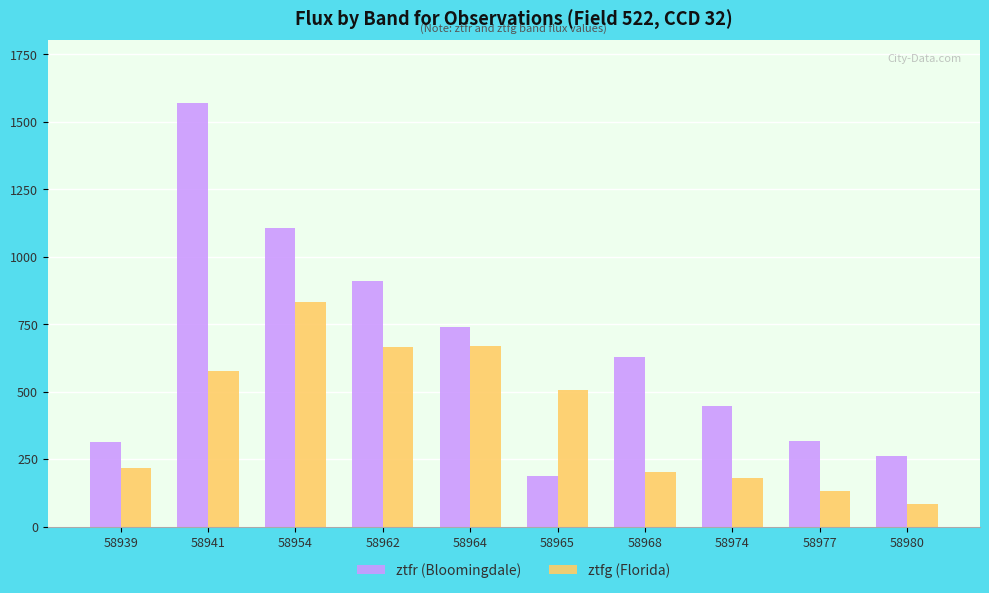

Rank the series by their maximum value, from lowest to highest.

ztfg (Florida), ztfr (Bloomingdale)